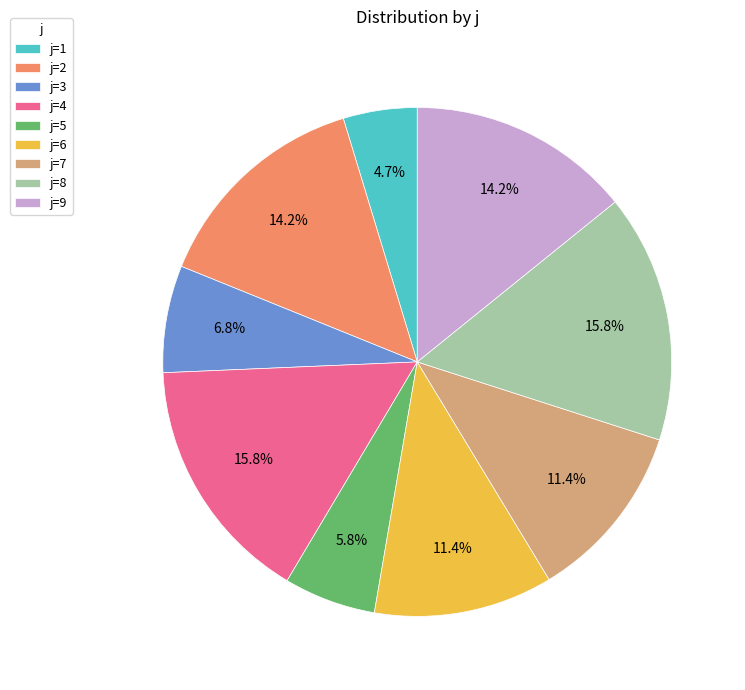

Is j=6 the majority of the pie?

No